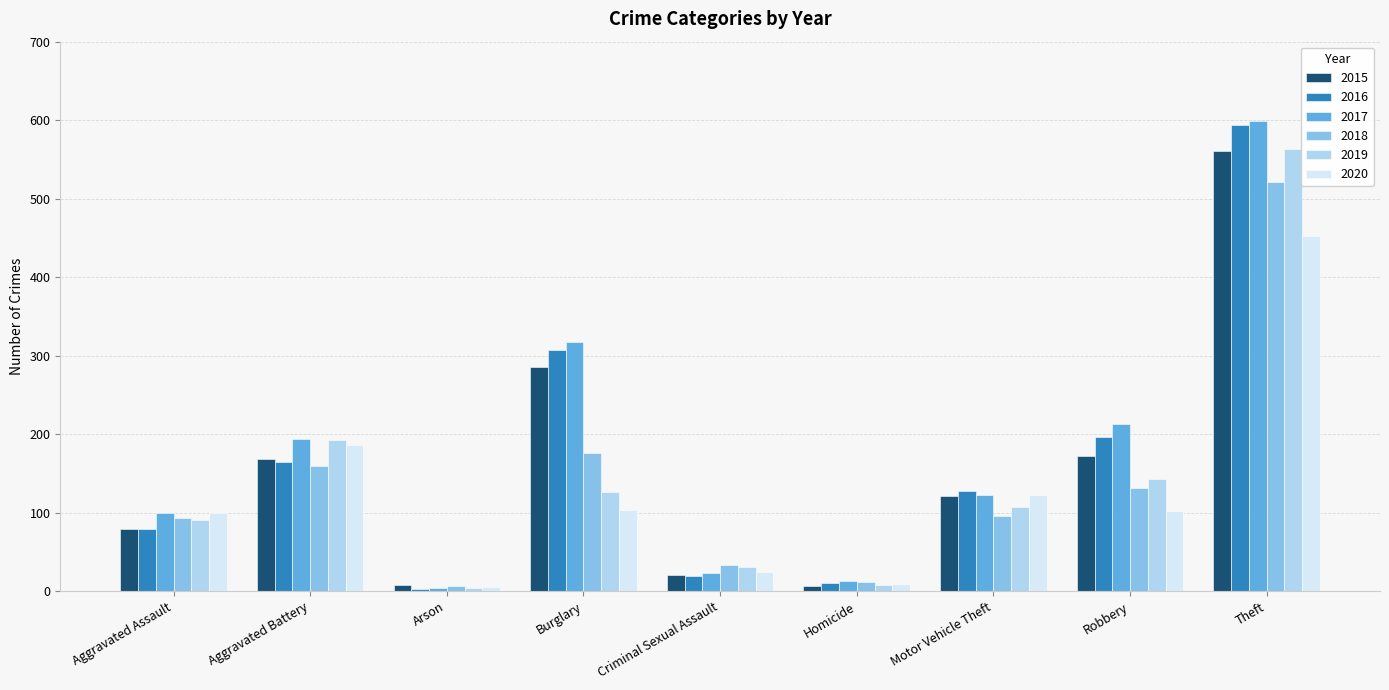

Which series has the largest total across all categories?

2017